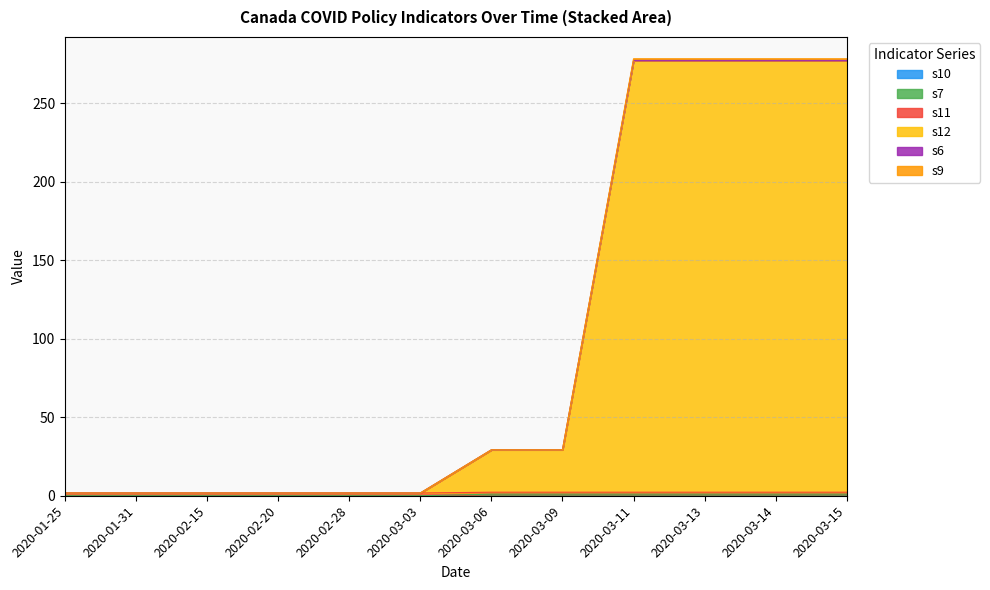

What is the minimum value for s12?

1.8